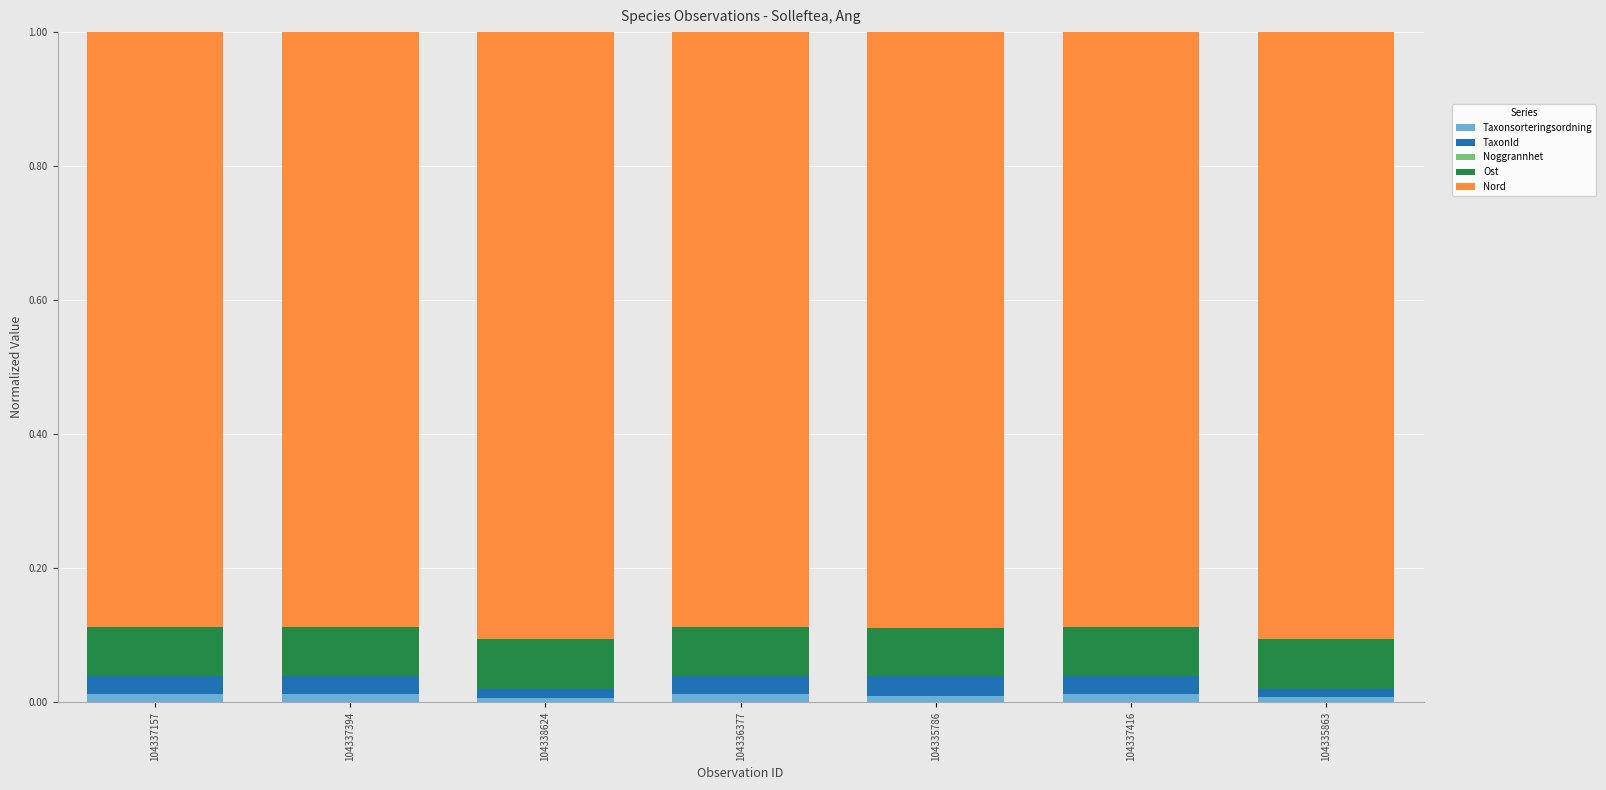

Are the bars horizontal?

No